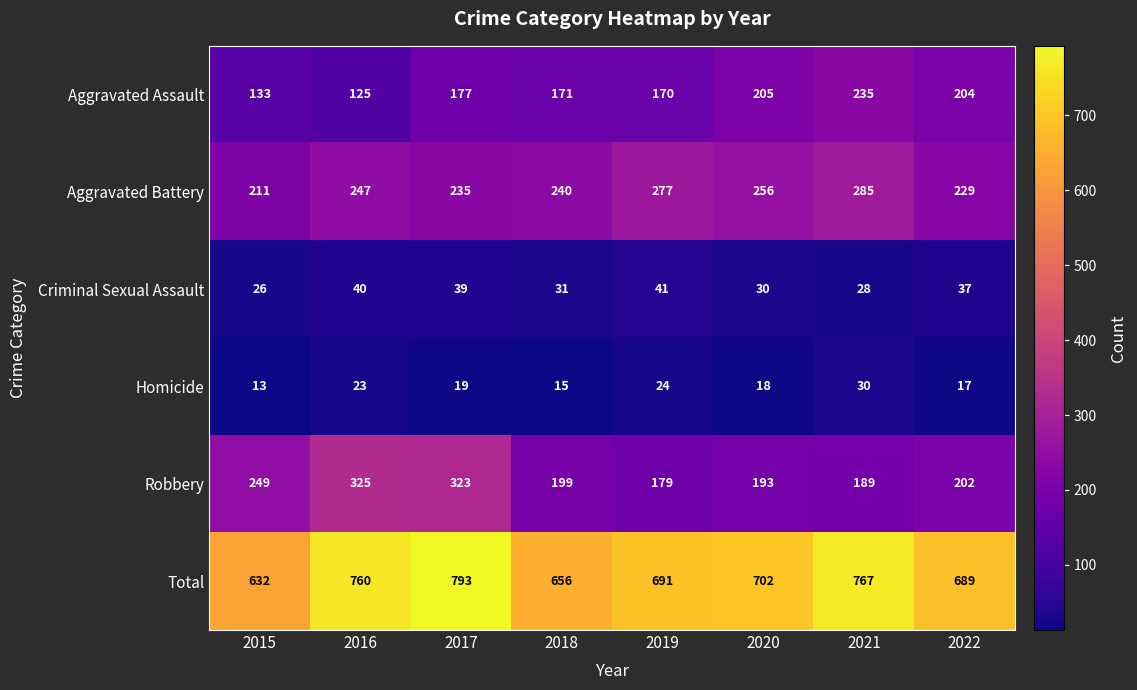

What is the smallest value displayed?

13